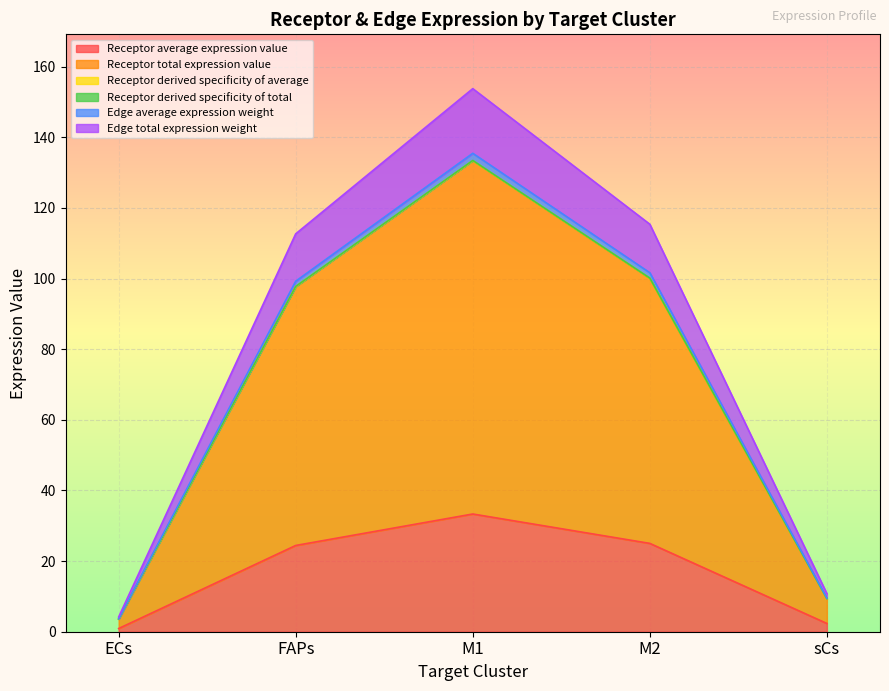

Is the value of Receptor average expression value at ECs greater than the value of Edge average expression weight at sCs?

No